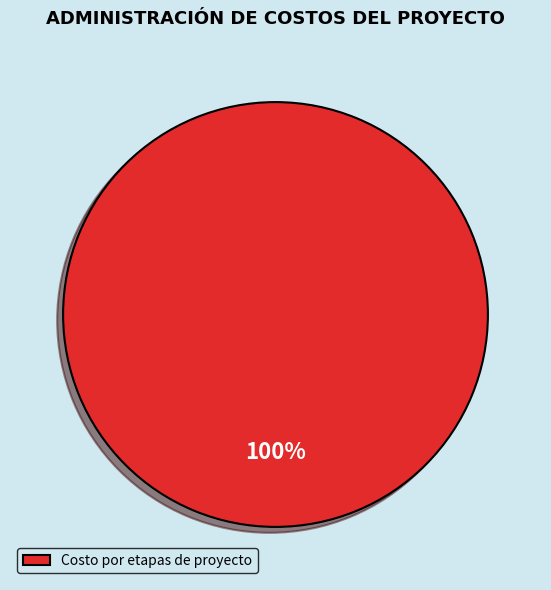

How many segments does this pie chart have?

1